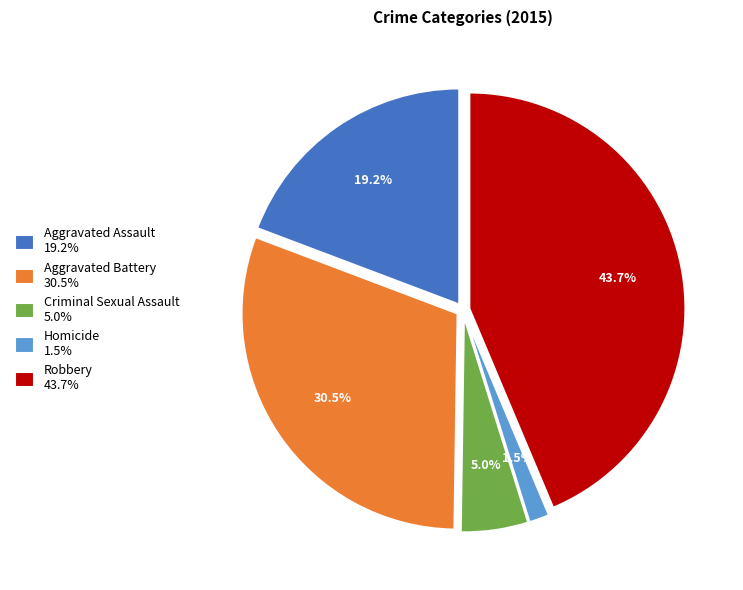

Is it true that Aggravated Assault is 19% of the pie?

True